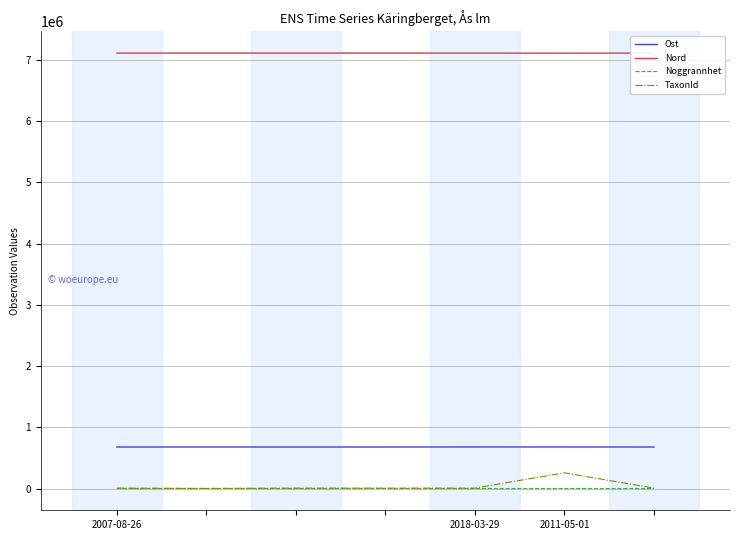

How many interior local peaks does the TaxonId series have?

2